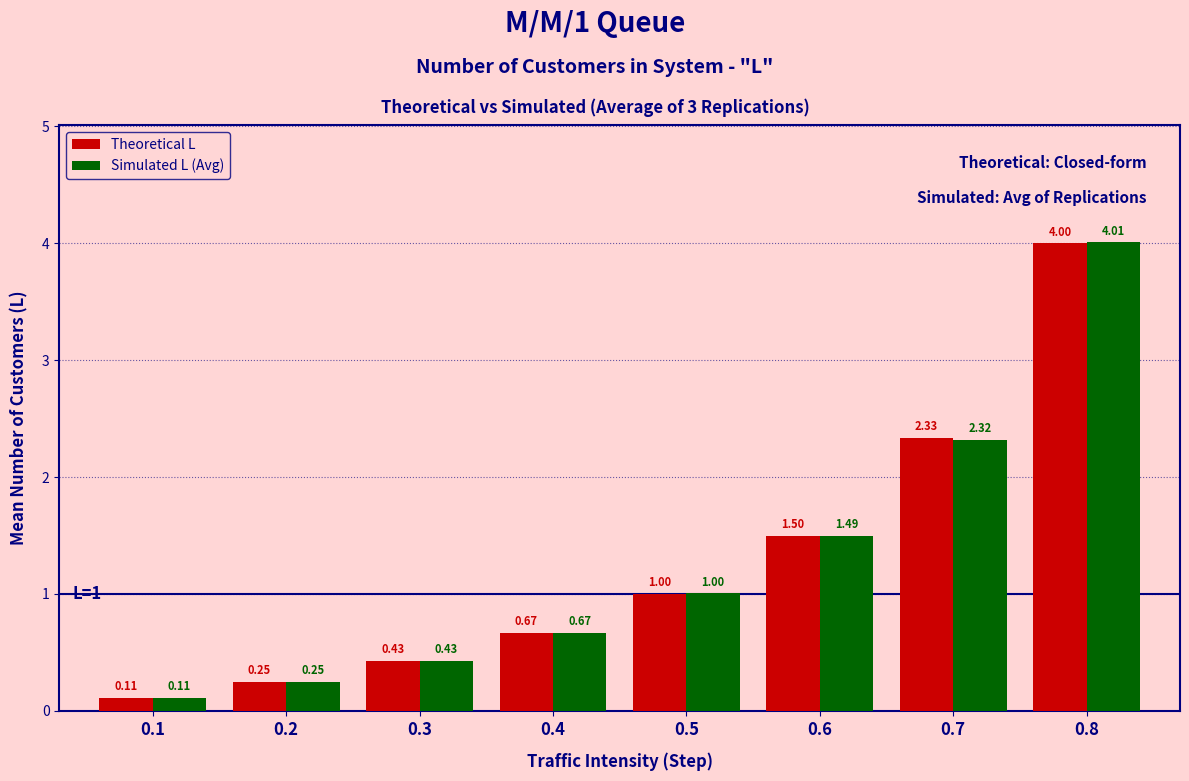

True or false: Theoretical L has a value of 6.2 at 0.8.

False